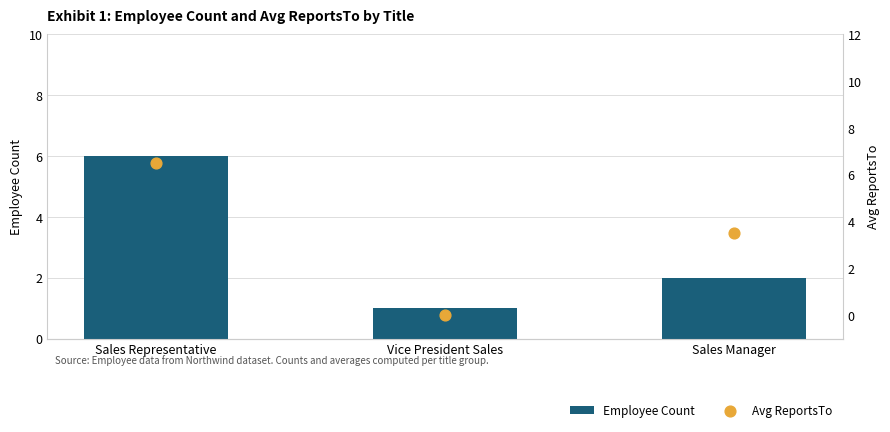

At which category is the sum across all series the highest?

Sales Representative